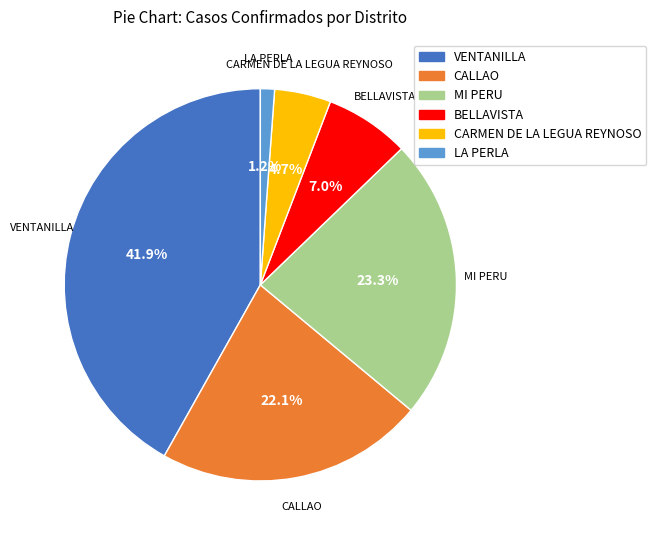

What is the smallest slice in the pie chart?

LA PERLA